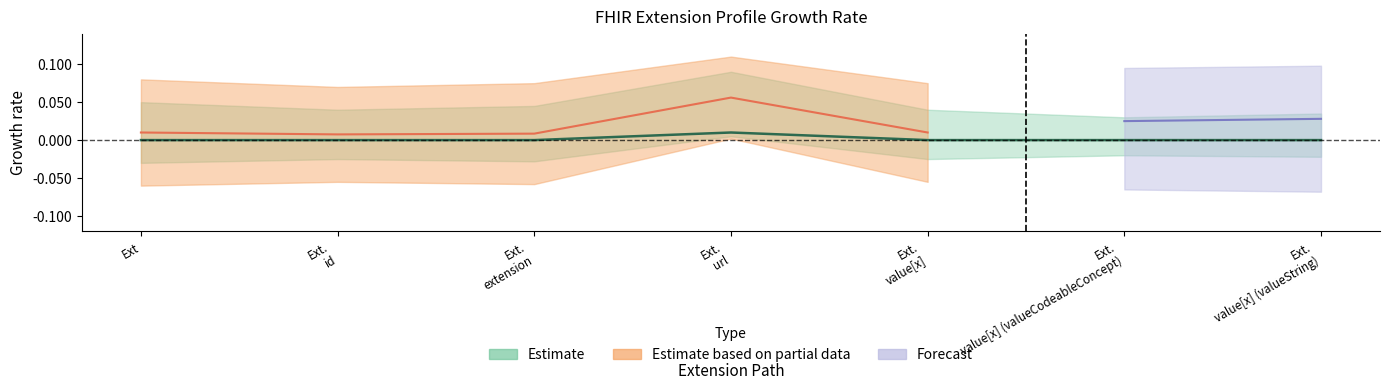

How many values are between 0 and 1?

7